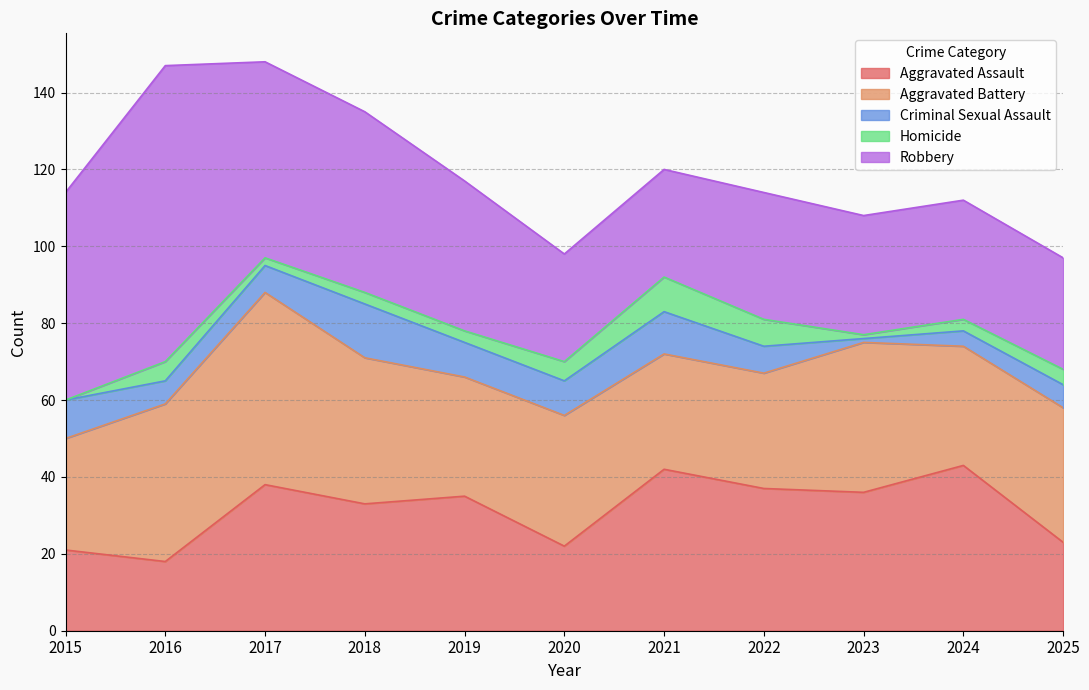

Which series changed the most between 2023 and 2025?

Aggravated Assault